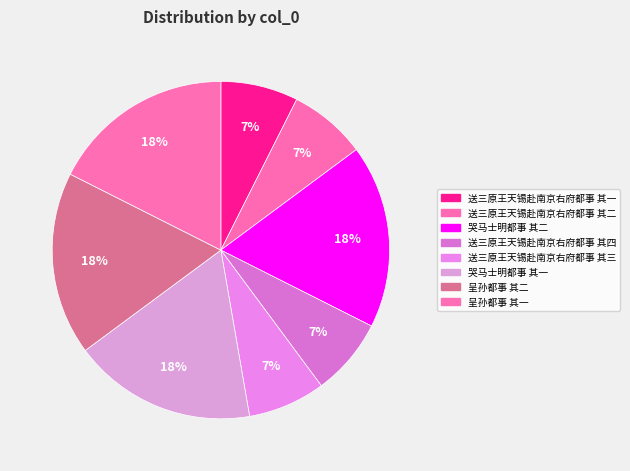

True or false: 送三原王天锡赴南京右府都事 其三 accounts for 1% of the total.

False